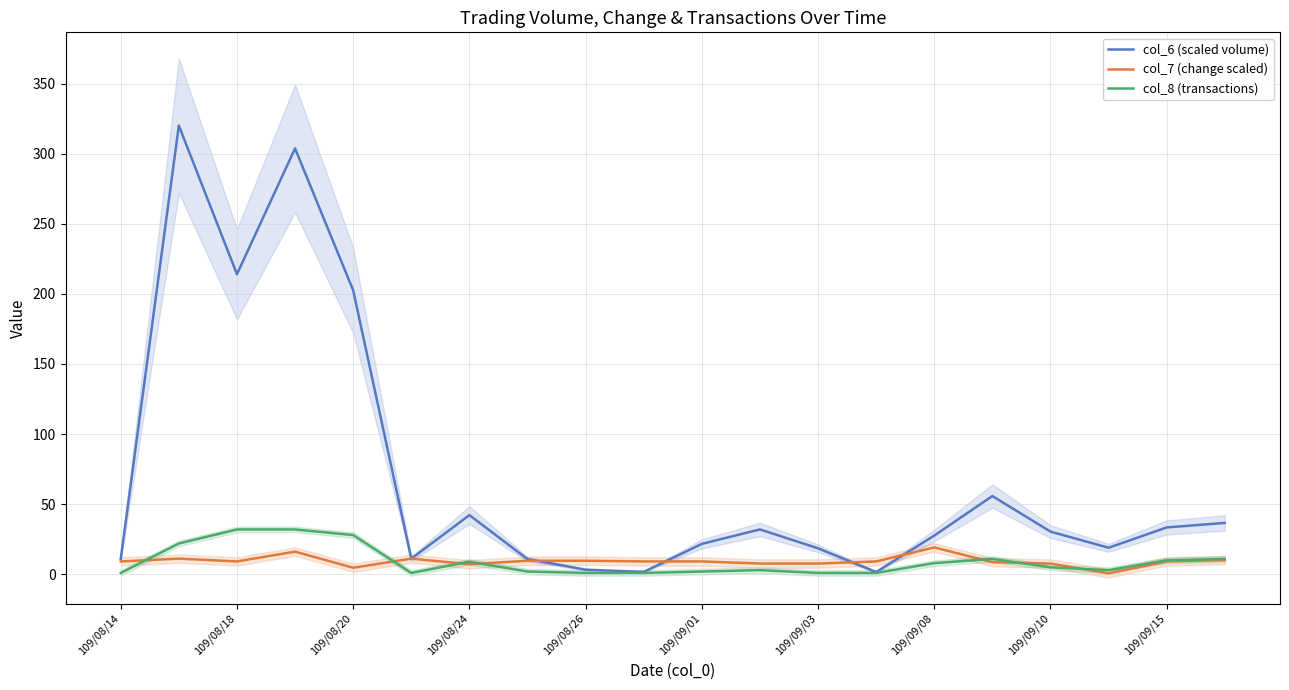

True or false: col_6 (scaled volume) has a value of 45.2 at 109/09/10.

False